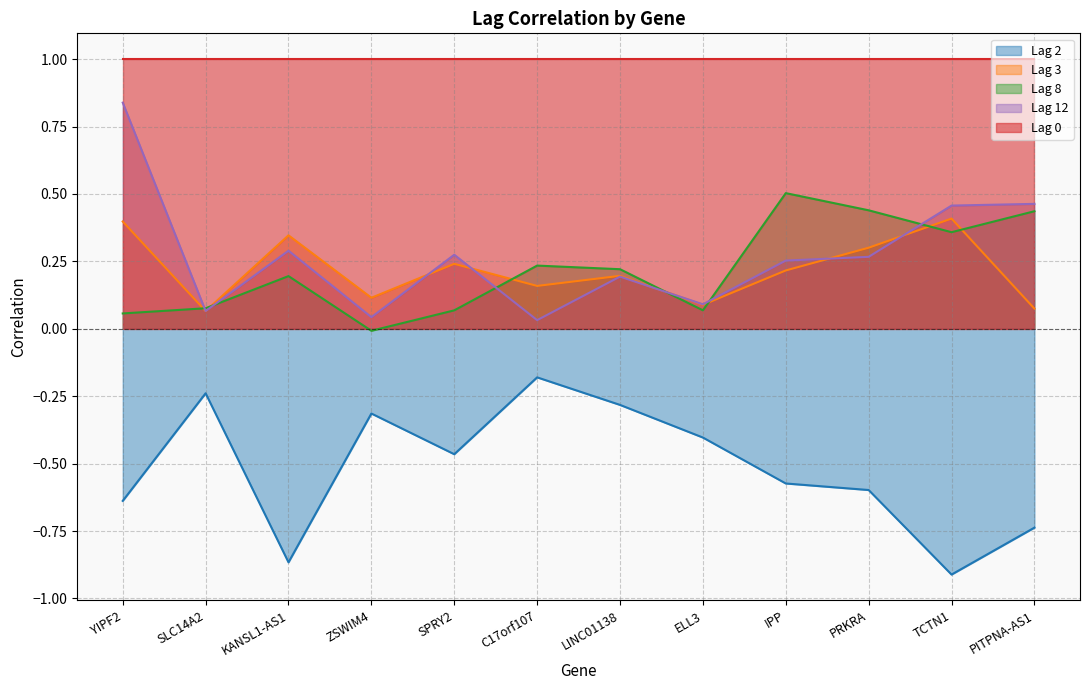

What is the total value across all series at TCTN1?

1.3